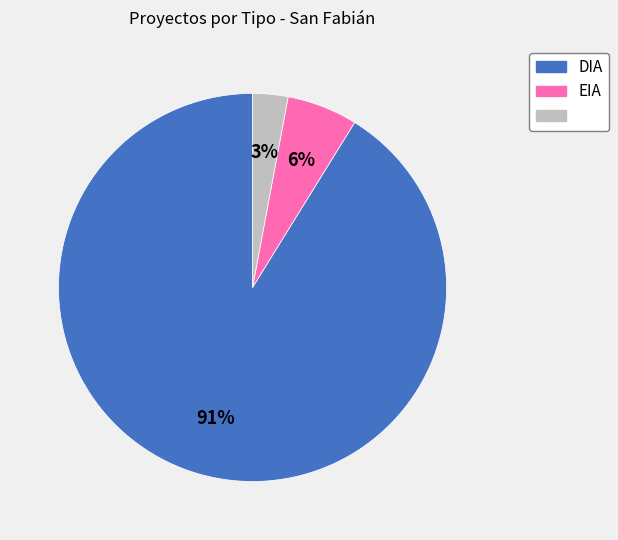

Is there a majority slice in this chart?

Yes